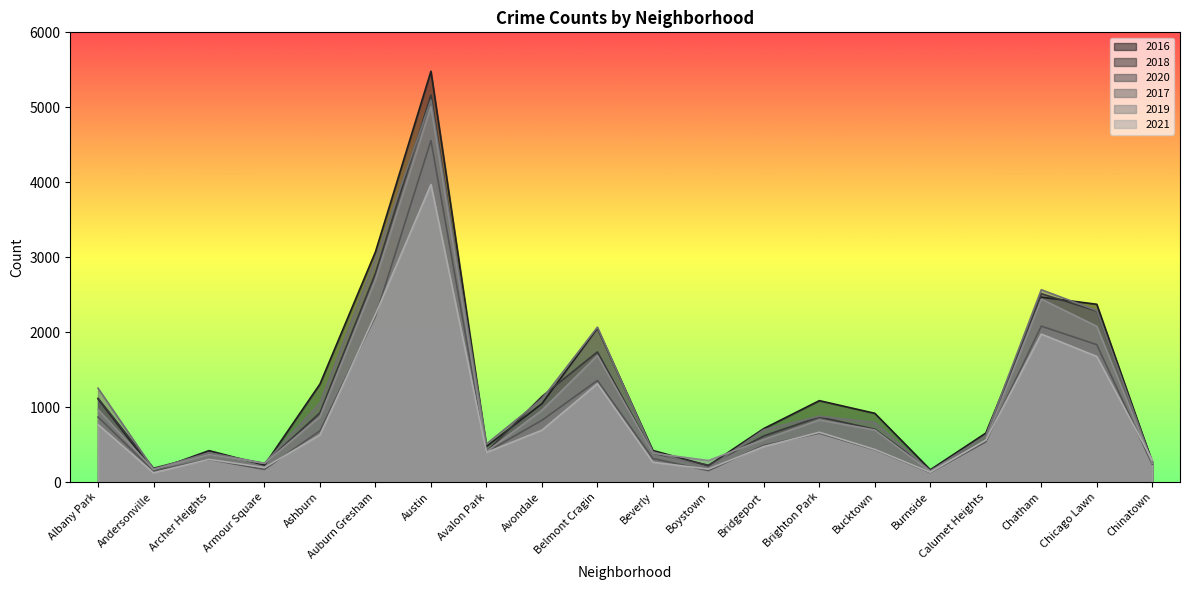

How many intersections are there between 2020 and 2021?

9